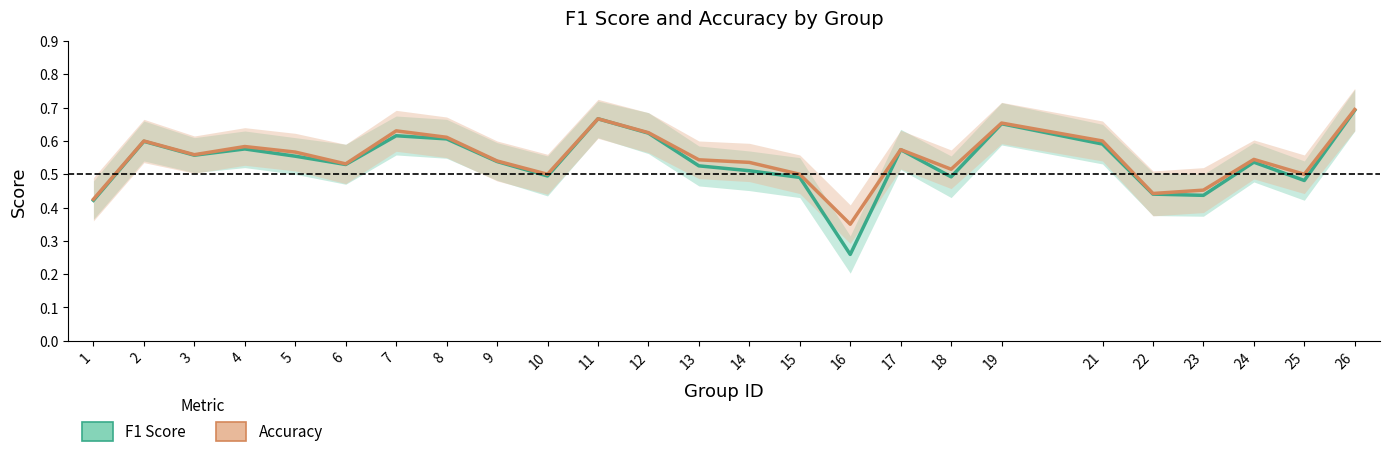

Where is the first local minimum for accuracy?

3